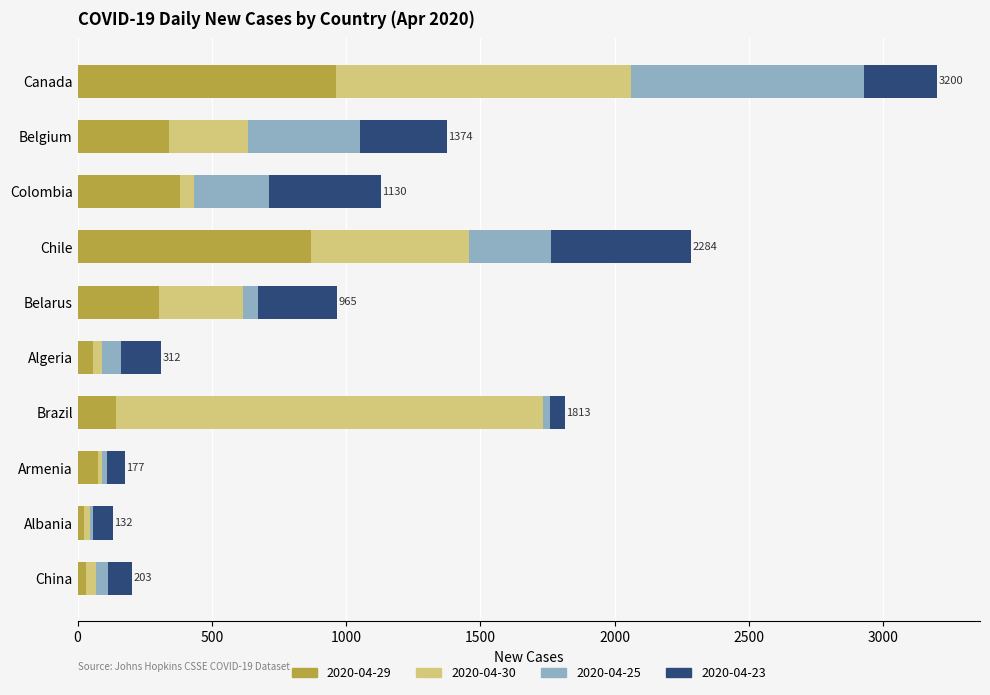

Which category has the highest value in the 2020-04-29 series?

Canada